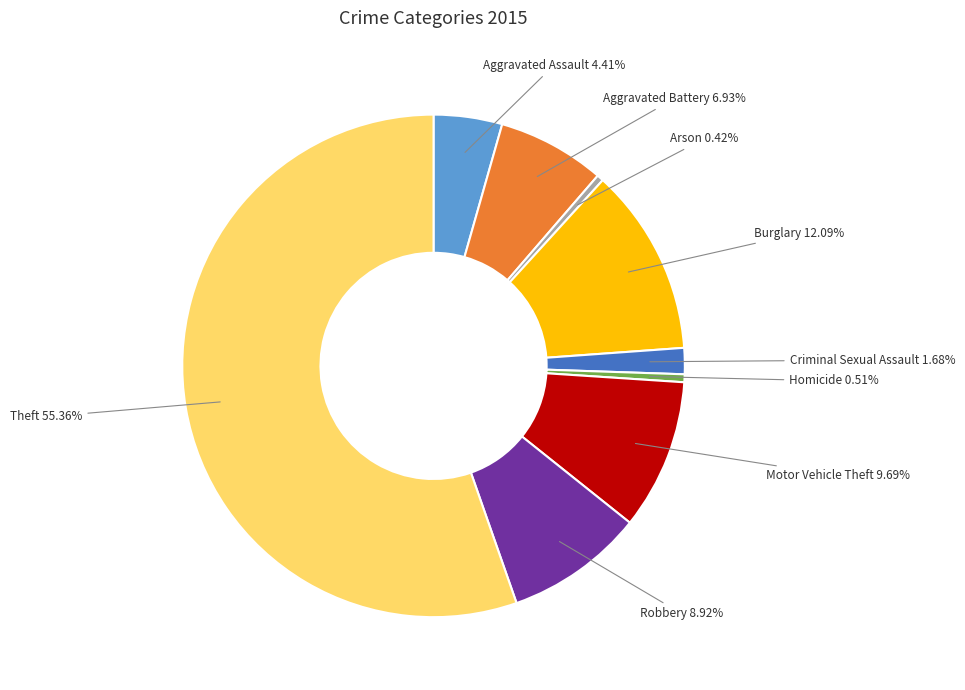

What is the ratio of the value at Aggravated Battery to the value at Theft?

0.1